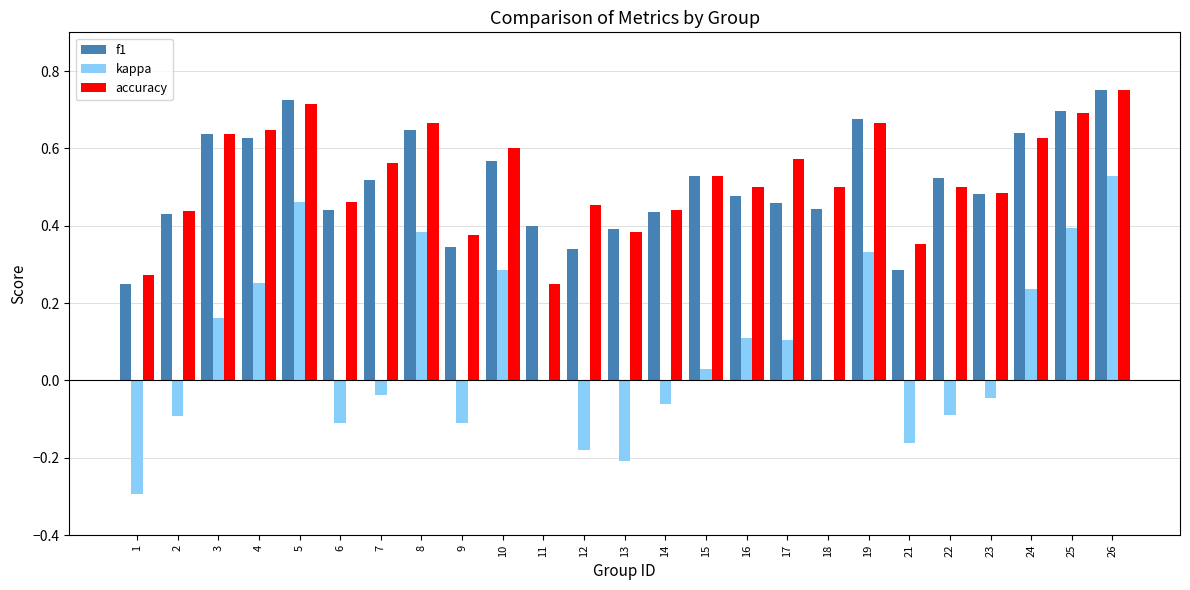

At which category is the sum across all series the highest?

26